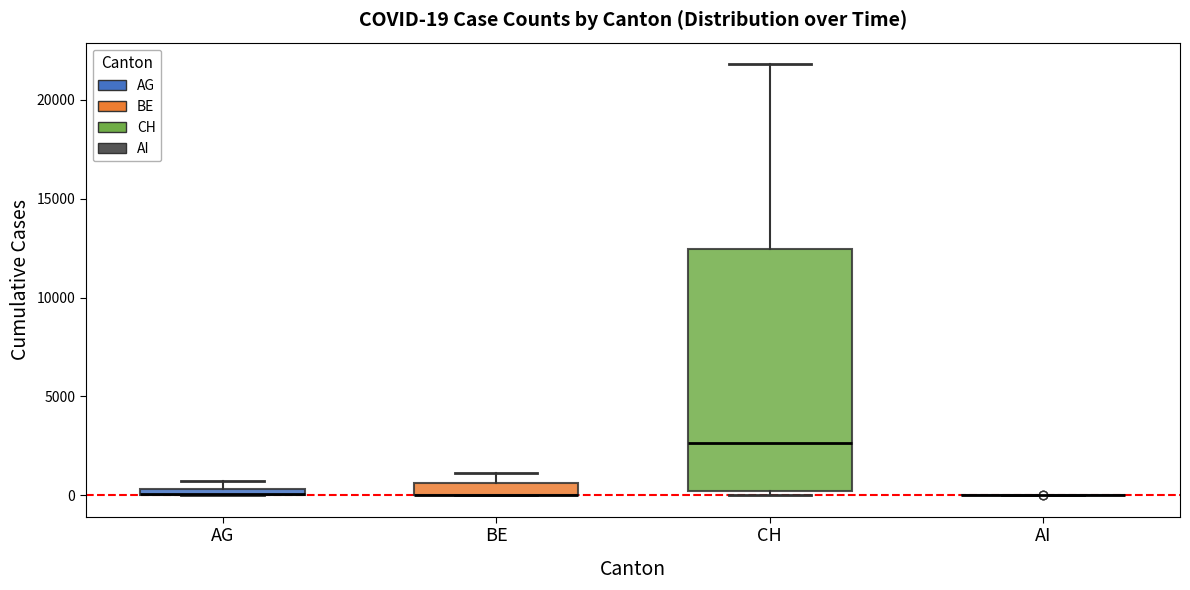

Which box is the tallest, from its lower edge to its upper edge?

CH